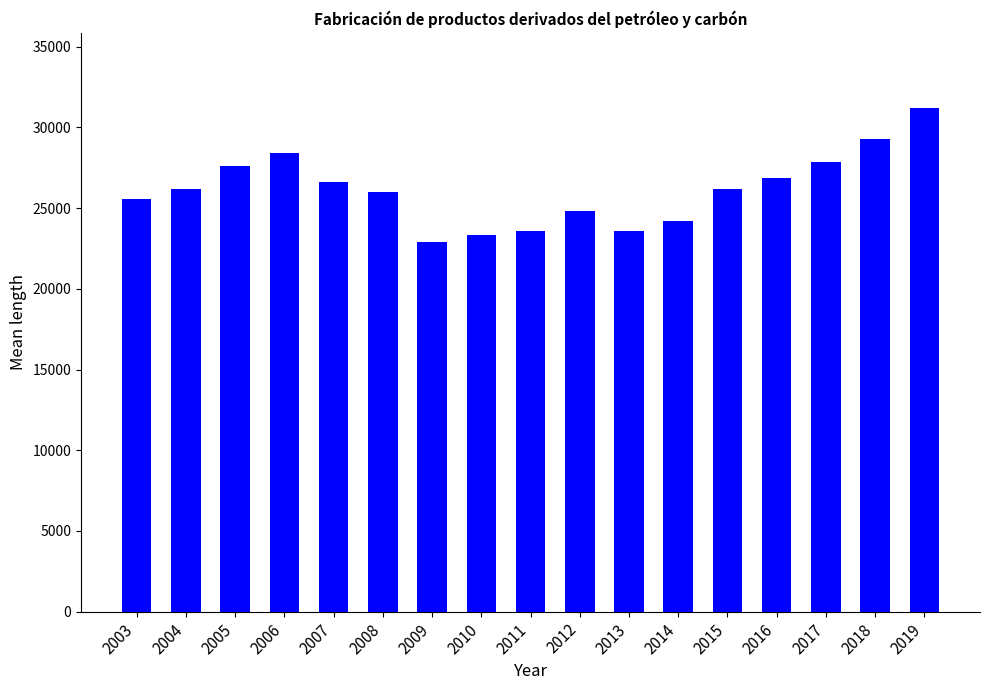

Which has a higher value, 2018 or 2015?

2018